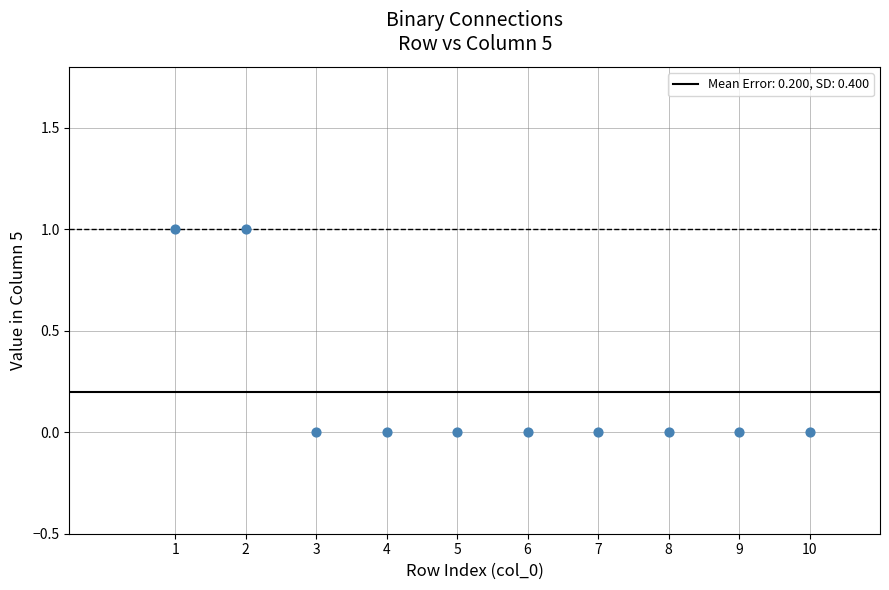

What is the average X value?

6